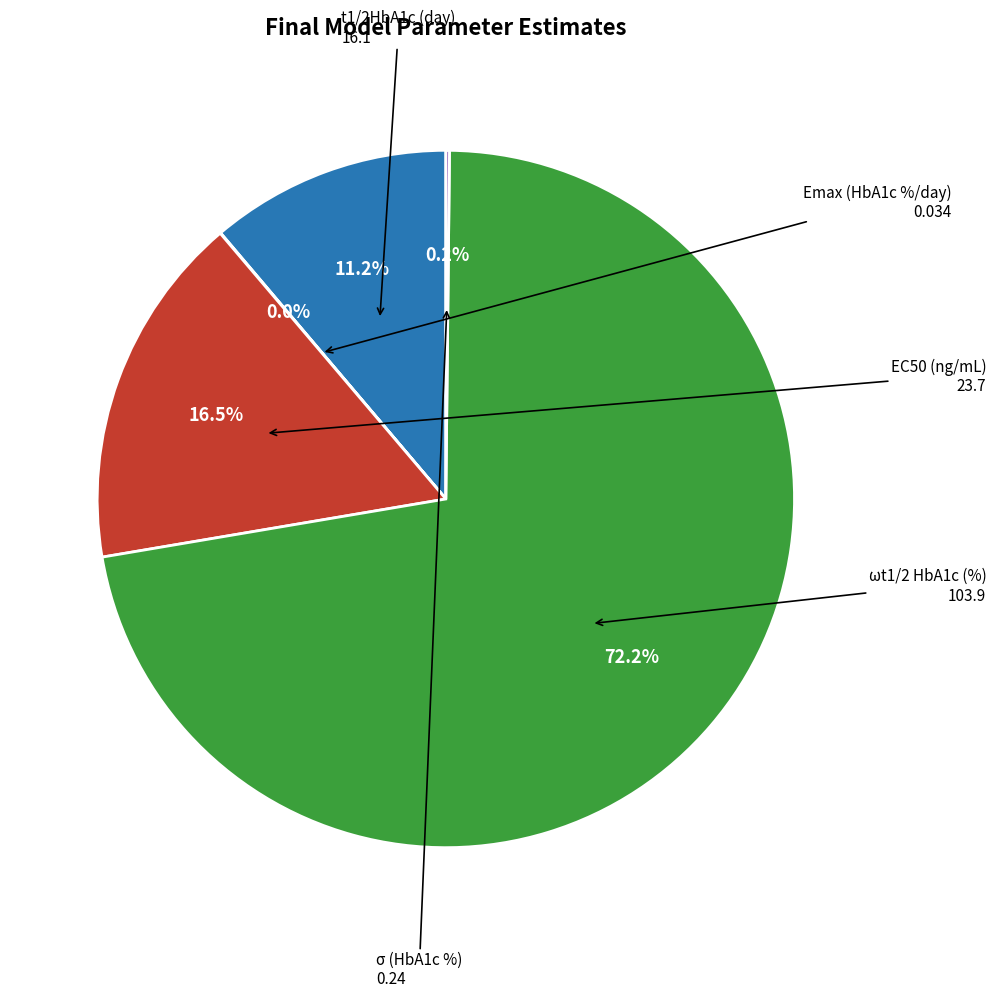

Does EC50 (ng/mL) represent more than half of the total?

No